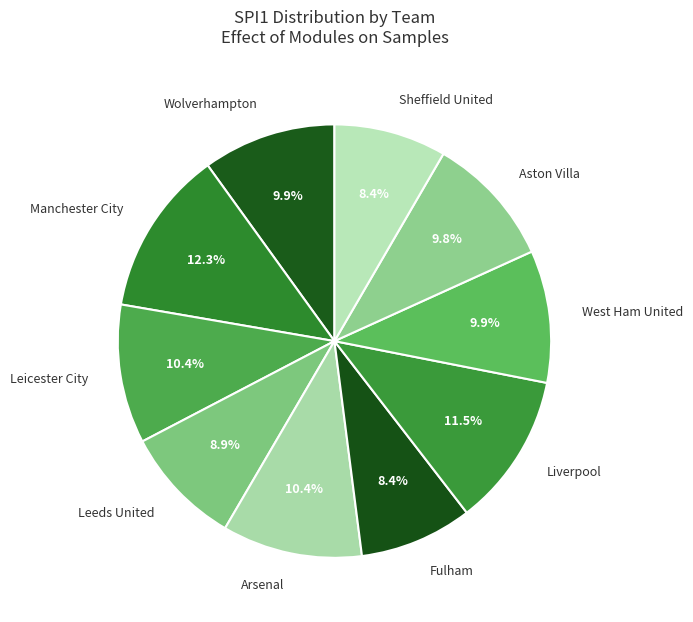

Which slice is the largest?

Manchester City